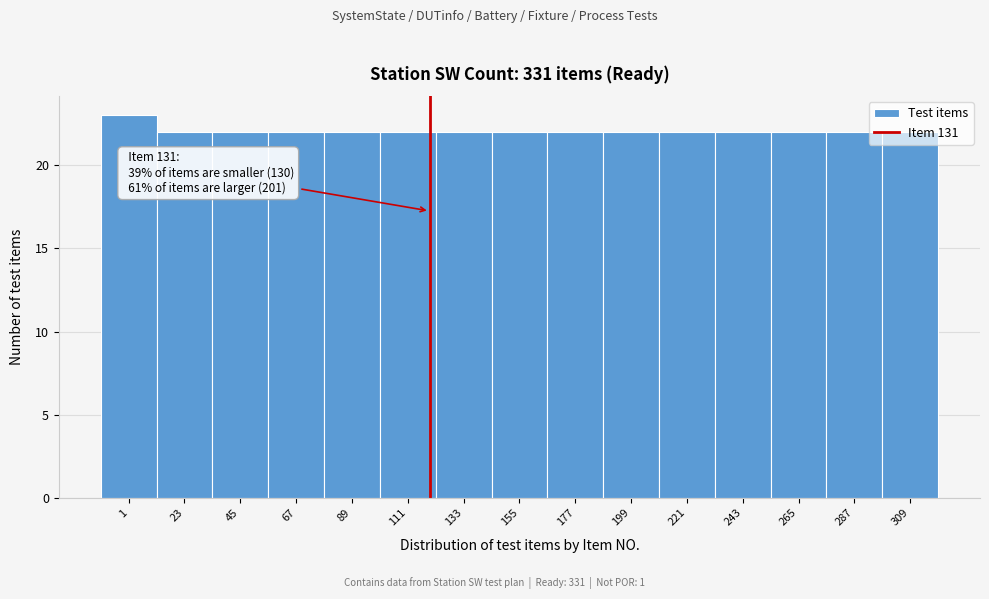

Is it true that the value at 111 is 22?

True